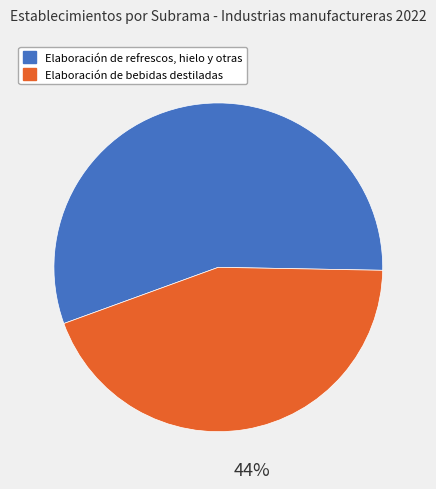

Is the sum of Elaboración de bebidas destiladas and Elaboración de refrescos, hielo y otras greater than half?

Yes